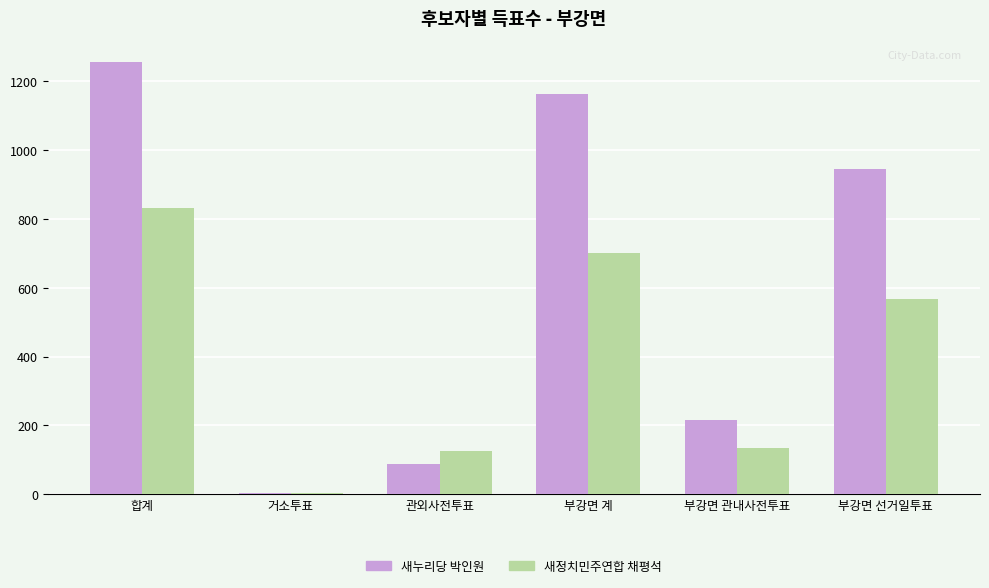

How many values in the 새정치민주연합 채평석 series are below 567?

3